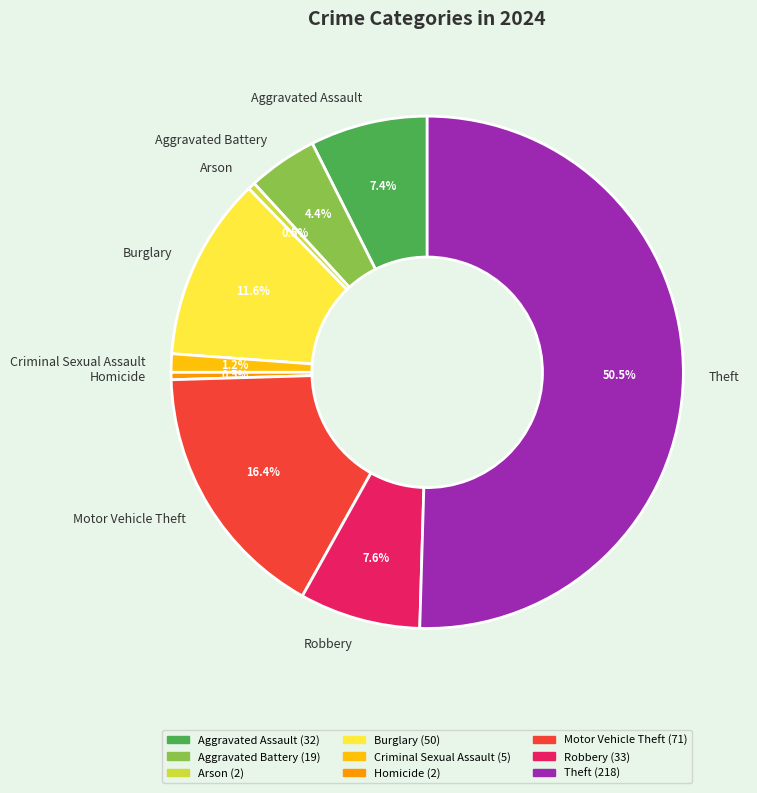

Do Aggravated Assault and Motor Vehicle Theft together represent more than half of the pie?

No